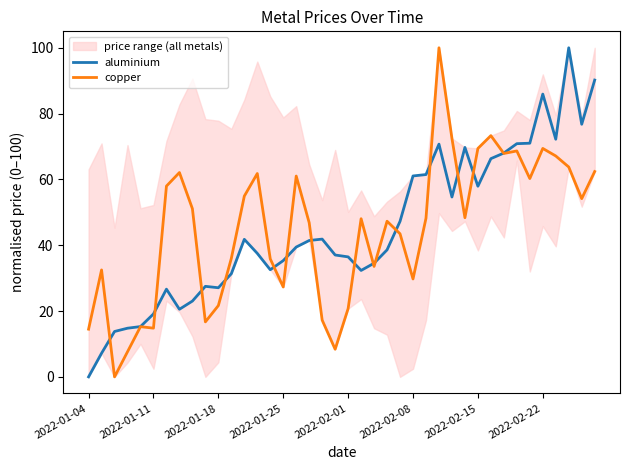

Which category has the lowest value in the aluminium series?

2022-01-04